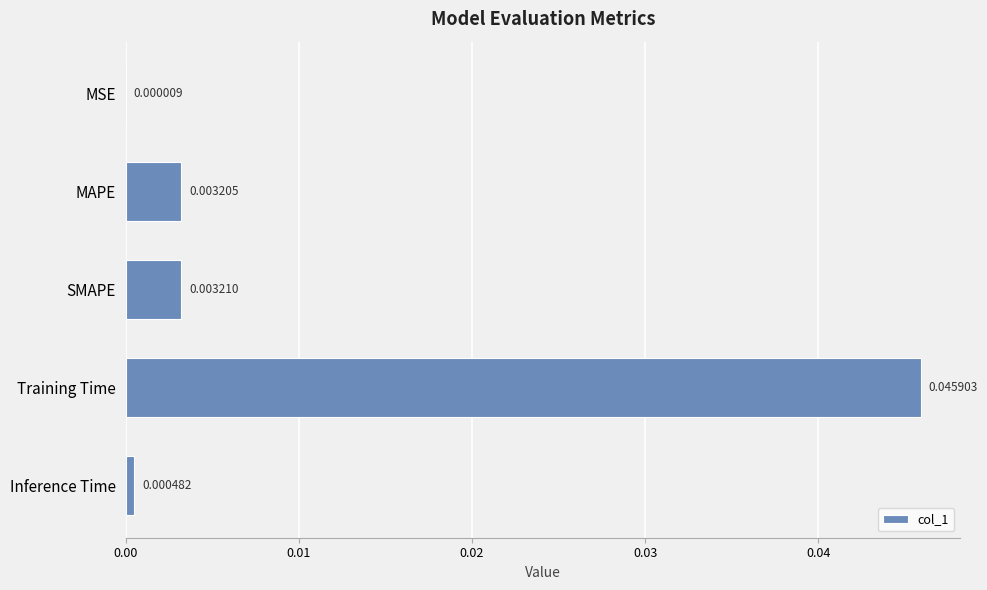

Which has a higher value, Inference Time or MSE?

Inference Time